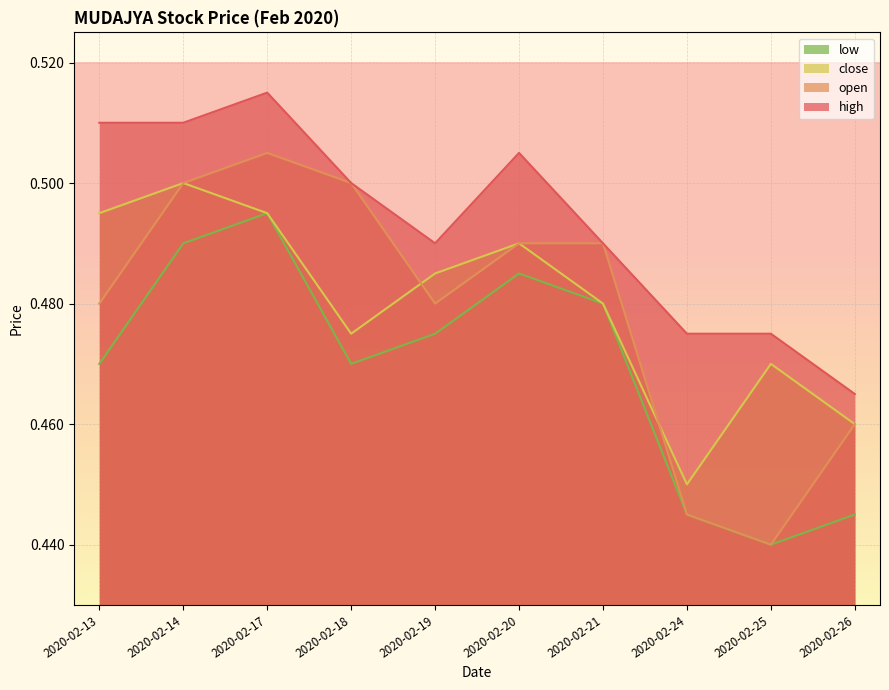

Reading left to right, what are all the values shown in this chart?

high: 0.5	0.5	0.5	0.5	0.5	0.5	0.5	0.5	0.5	0.5
open: 0.5	0.5	0.5	0.5	0.5	0.5	0.5	0.4	0.4	0.5
close: 0.5	0.5	0.5	0.5	0.5	0.5	0.5	0.5	0.5	0.5
low: 0.5	0.5	0.5	0.5	0.5	0.5	0.5	0.4	0.4	0.4